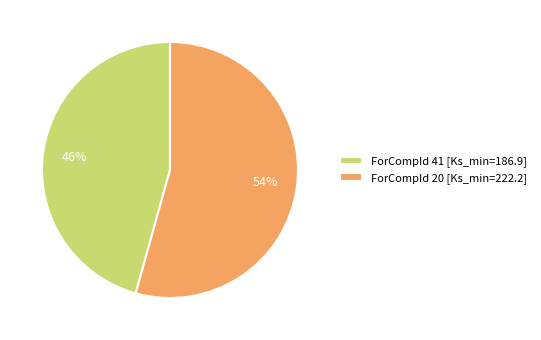

Rank the categories by value from highest to lowest.

ForCompId 20 [Ks_min=222.2], ForCompId 41 [Ks_min=186.9]